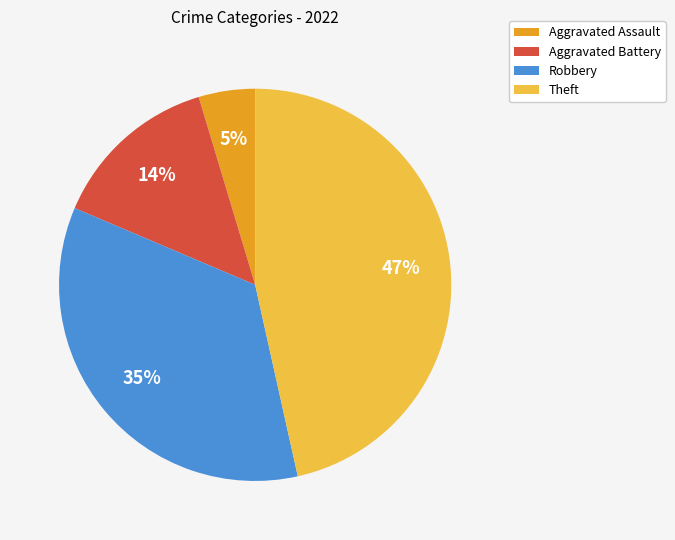

Does any single category account for the majority?

No